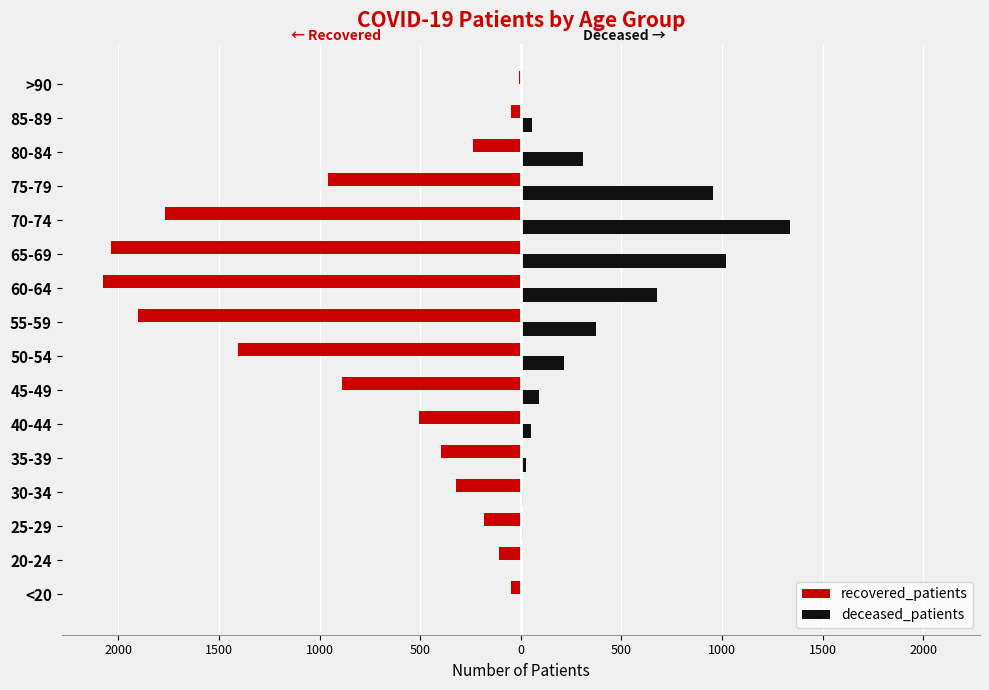

What are all the series names shown in the legend?

recovered_patients, deceased_patients